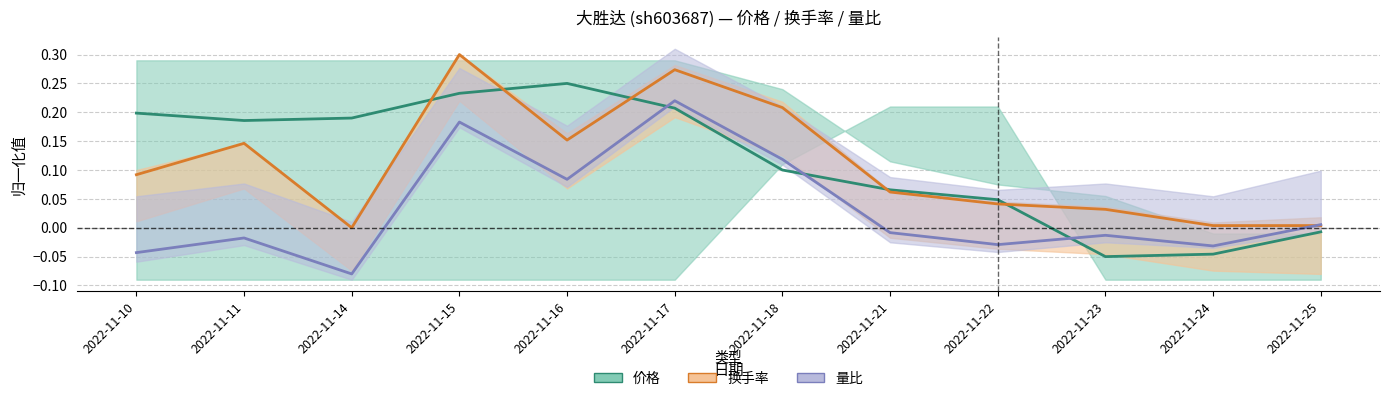

Which series has the largest total across all categories?

价格